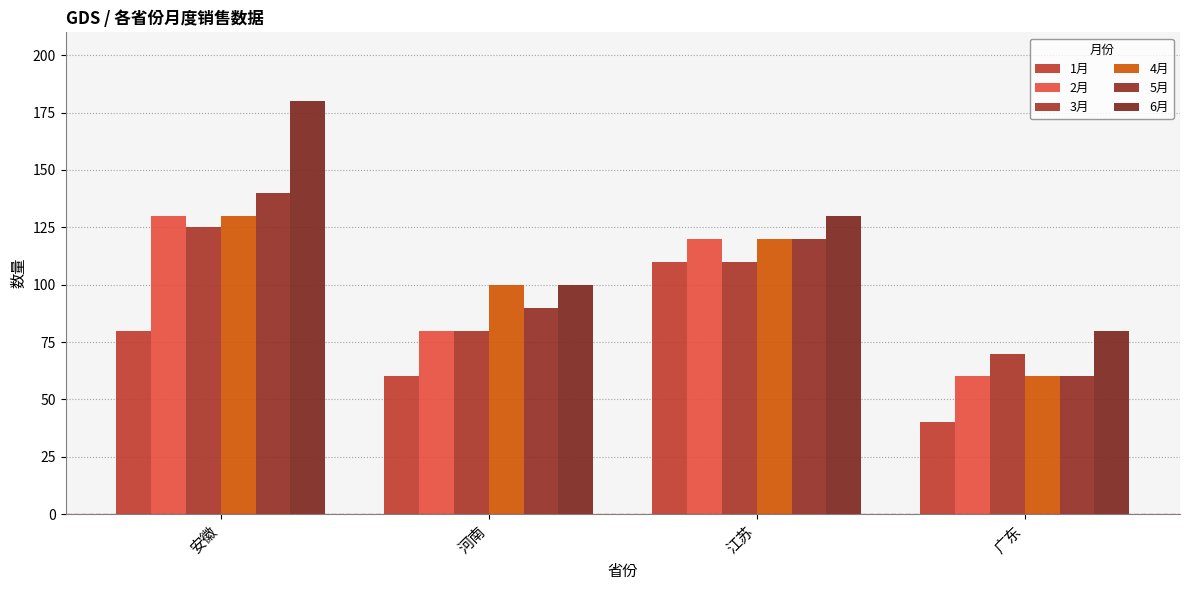

What position from the left is 江苏?

3